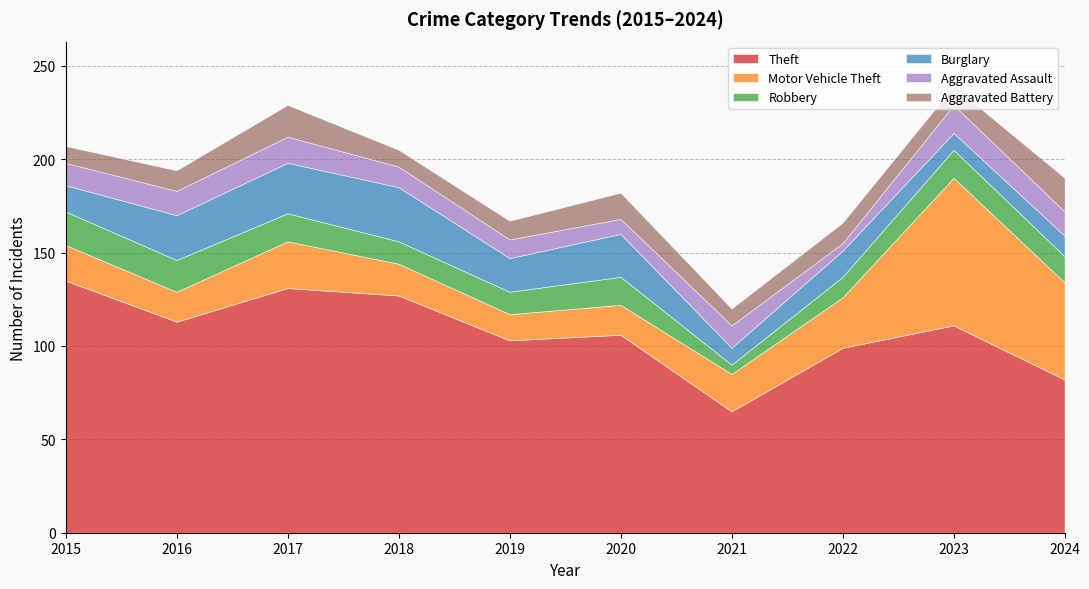

At how many categories does at least one series exceed 14?

10